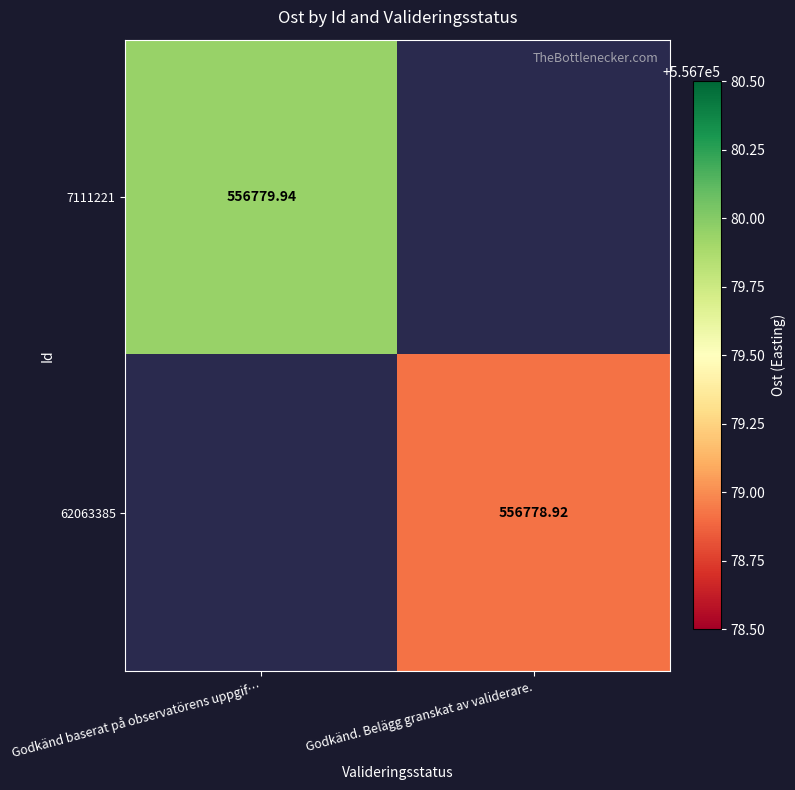

Is the value of 62063385 at Godkänd. Belägg granskat av validerare. greater than the value of 7111221 at Godkänd baserat på observatörens uppgif…?

No